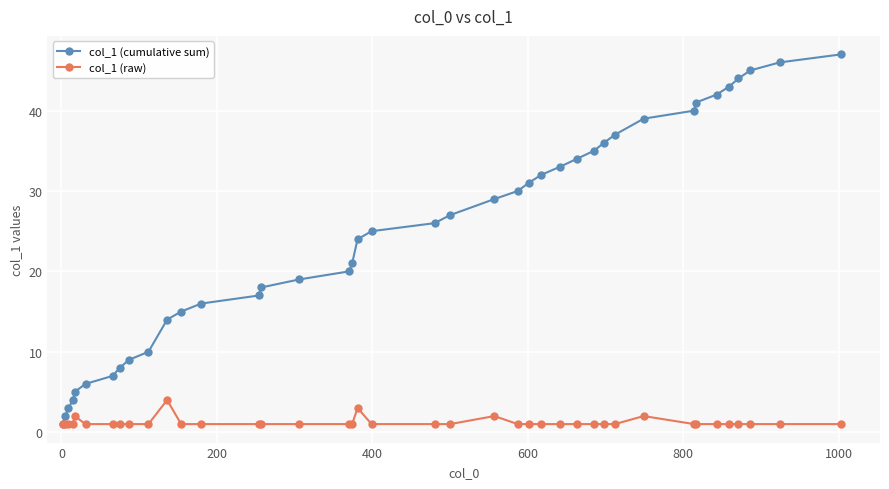

Which series has the widest spread of values?

col_1 (cumulative sum)